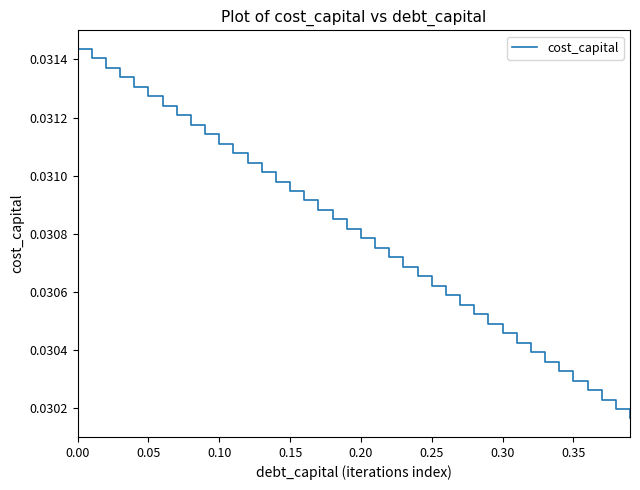

Does the chart have visible grid lines?

No